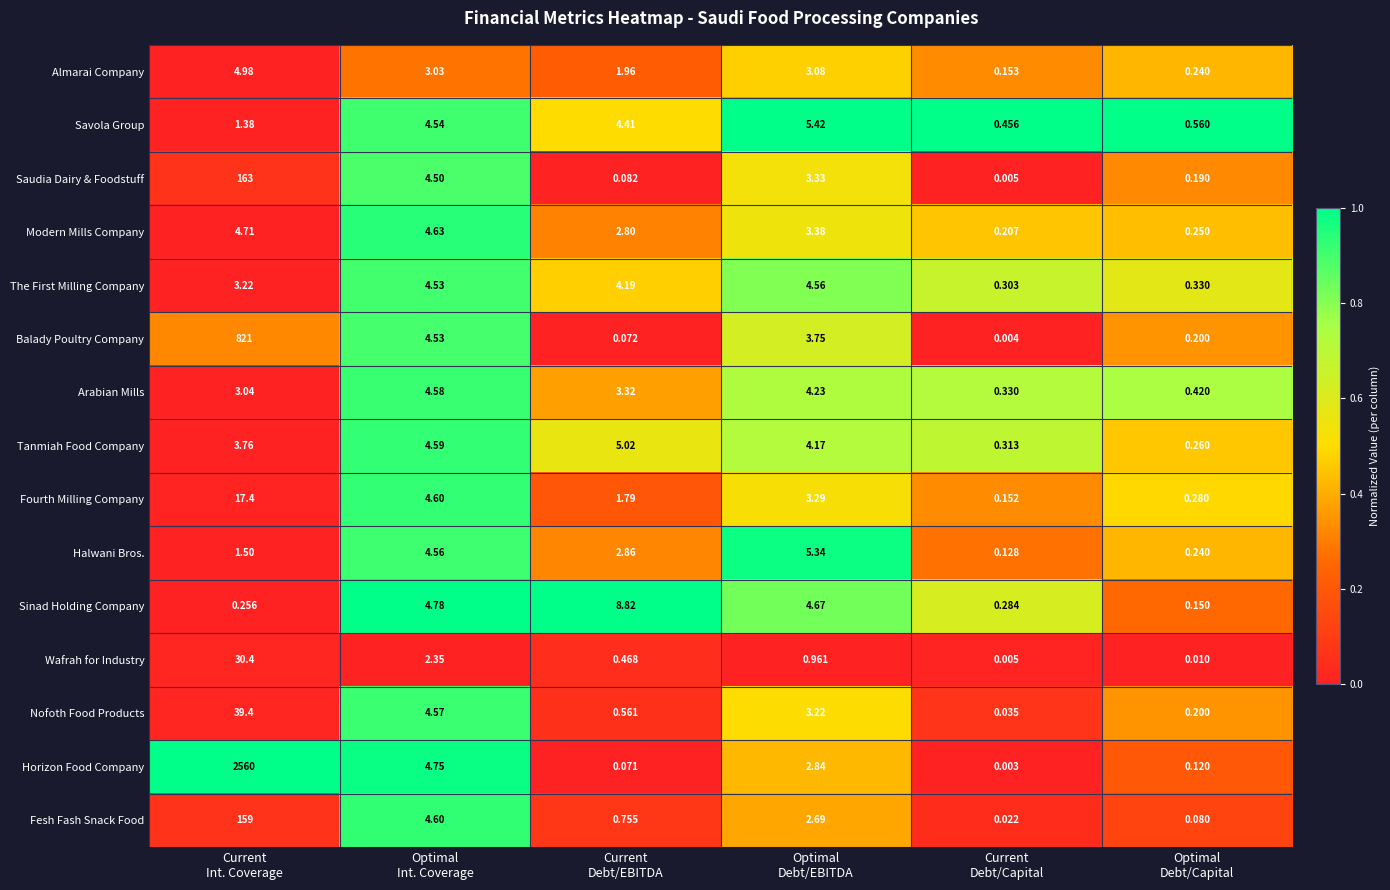

Between Current
Int. Coverage and Optimal
Debt/Capital, which series saw the biggest shift?

Horizon Food Company